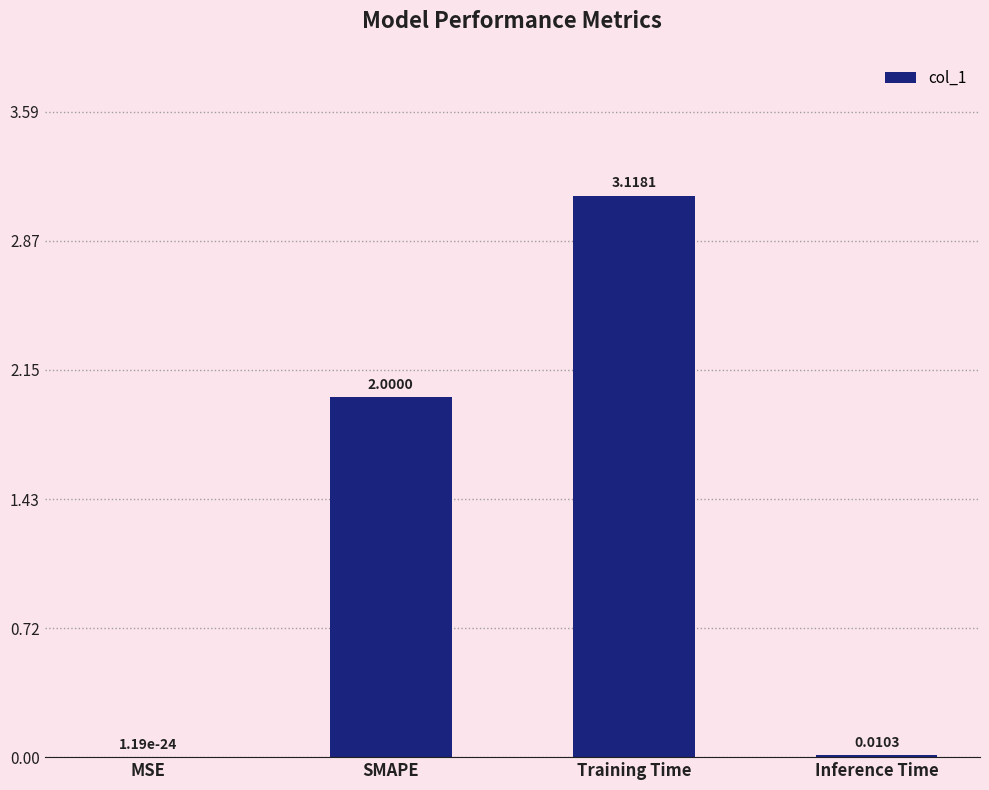

What is the difference between the values at SMAPE and Inference Time?

2.0